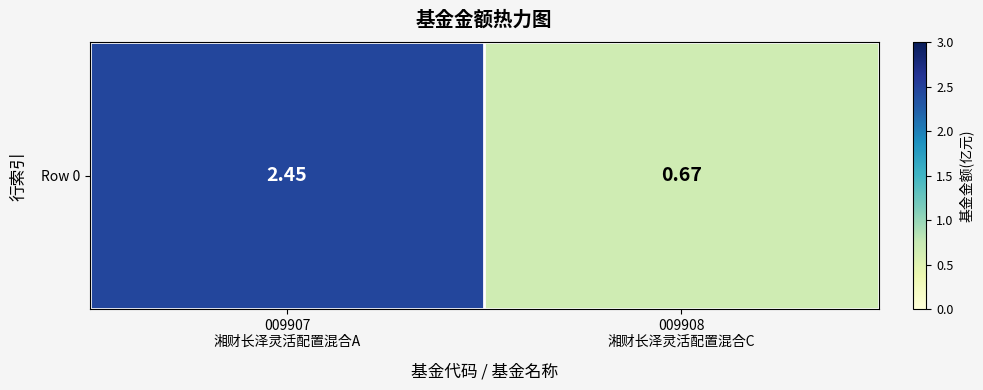

Between 009908
湘财长泽灵活配置混合C and 009907
湘财长泽灵活配置混合A, which is larger?

009907
湘财长泽灵活配置混合A